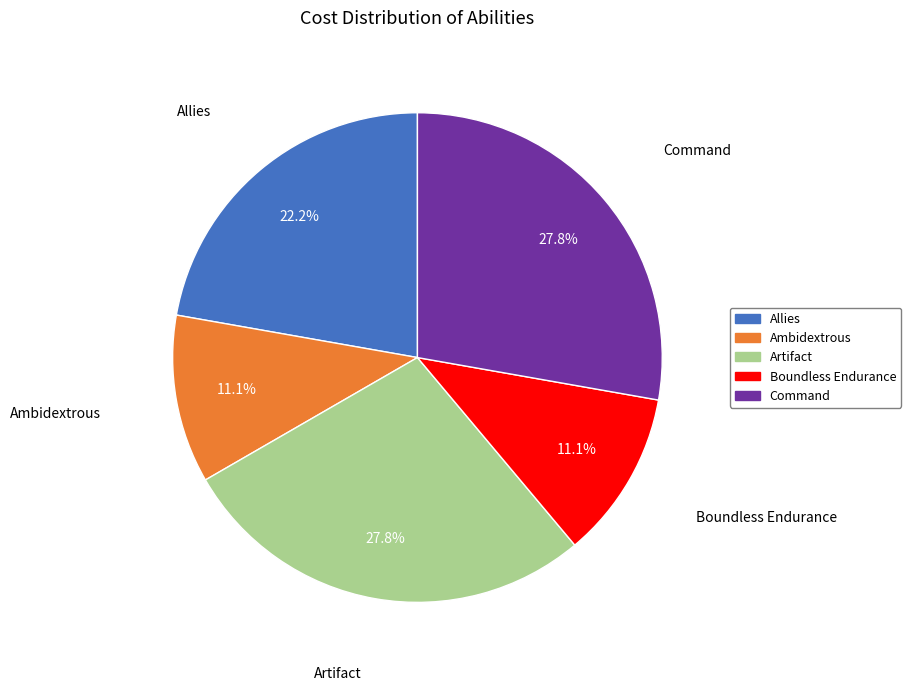

To the nearest percent, what percentage of the pie is Boundless Endurance?

11%